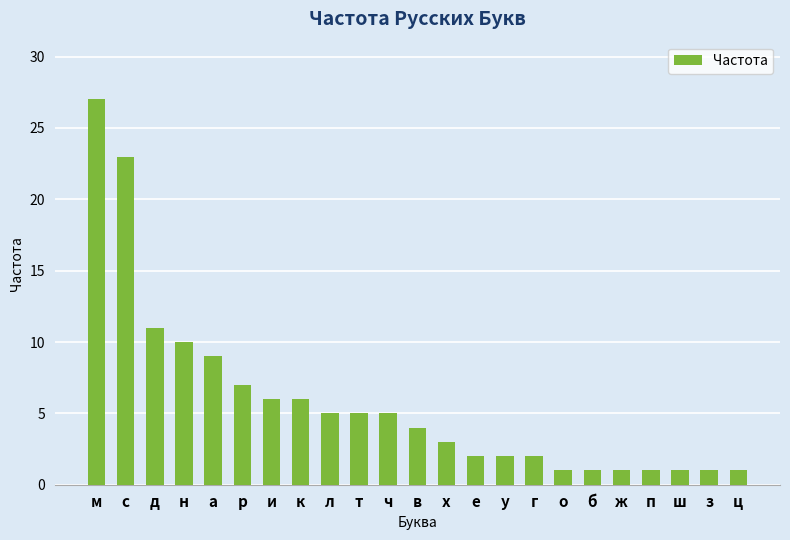

Where does the data first go above 4?

м